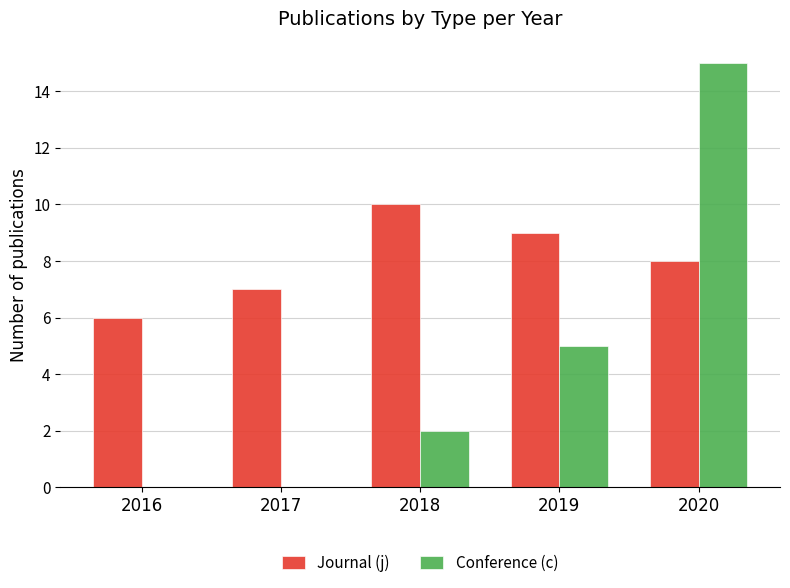

Is the value of Conference (c) at 2017 greater than the value of Journal (j) at 2019?

No